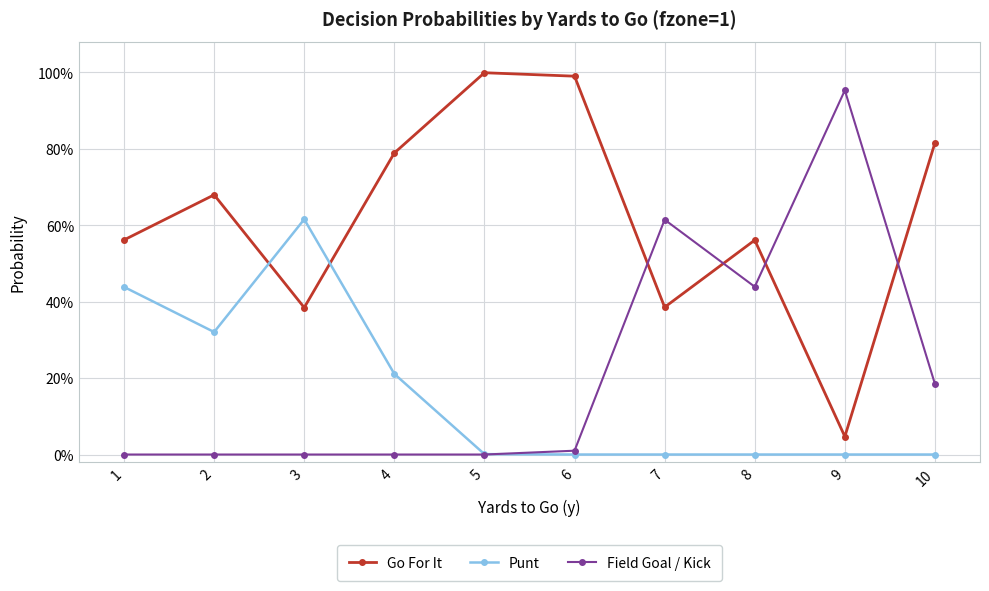

What is the sum of all Punt values?

1.6